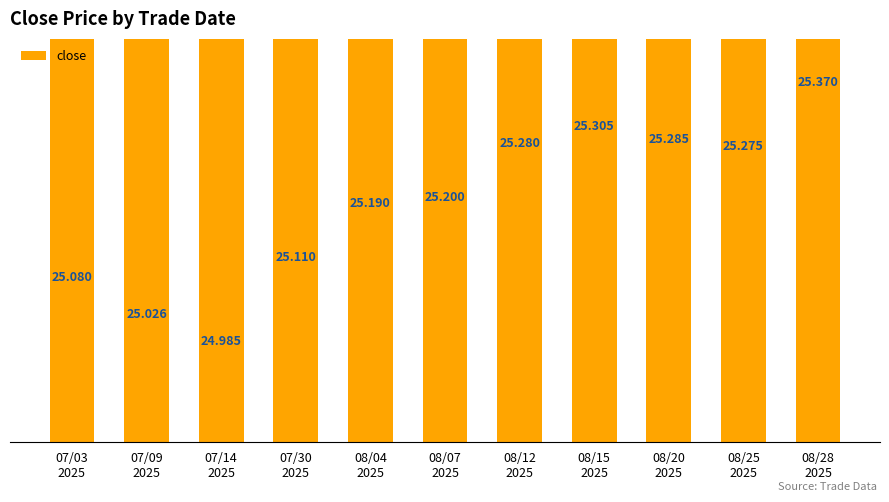

How many values exceed 25?

10